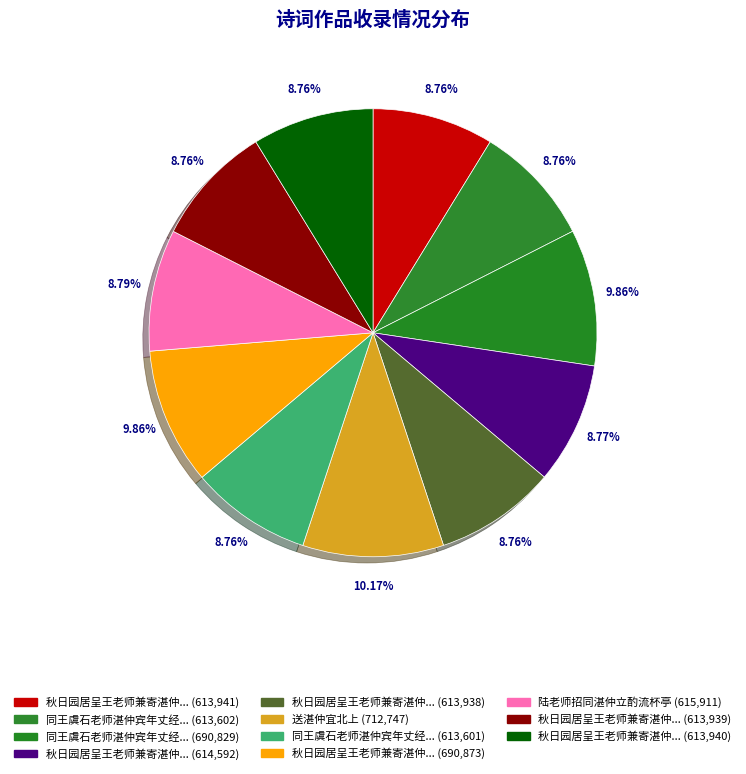

How many segments does this pie chart have?

11